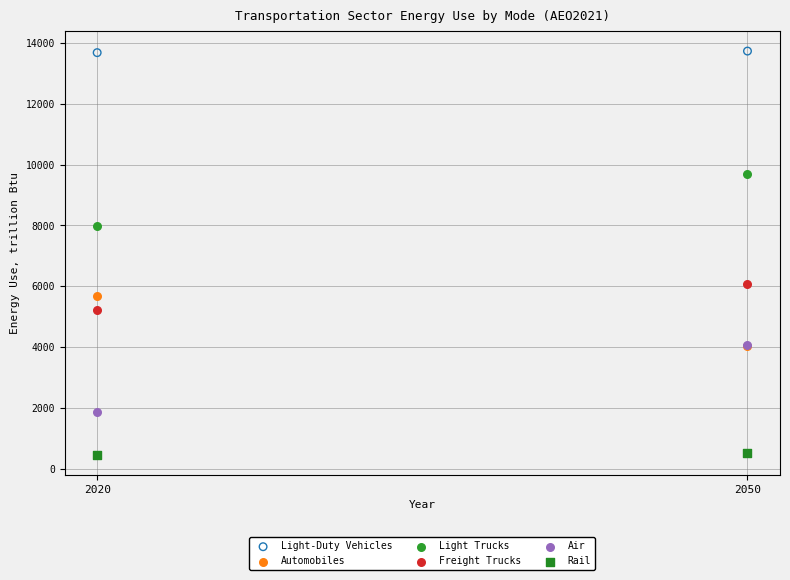

In the Automobiles series, what Y value is closest to 4851?

4027.1